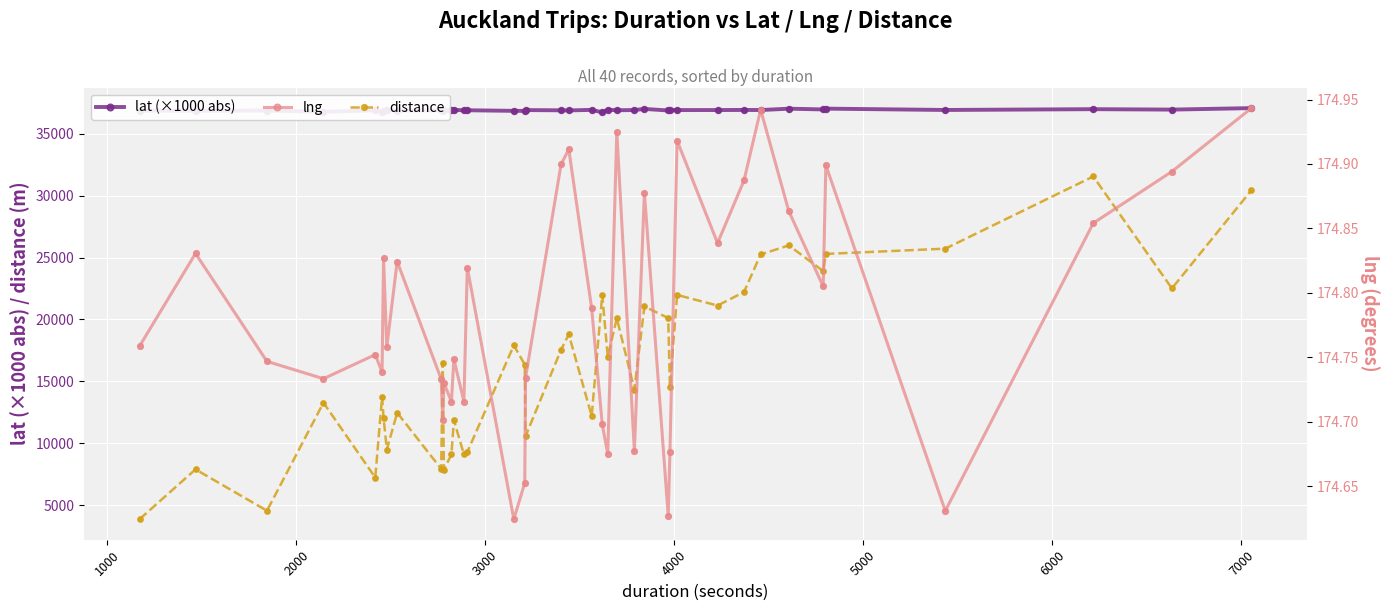

At how many categories does at least one series exceed 18712?

40